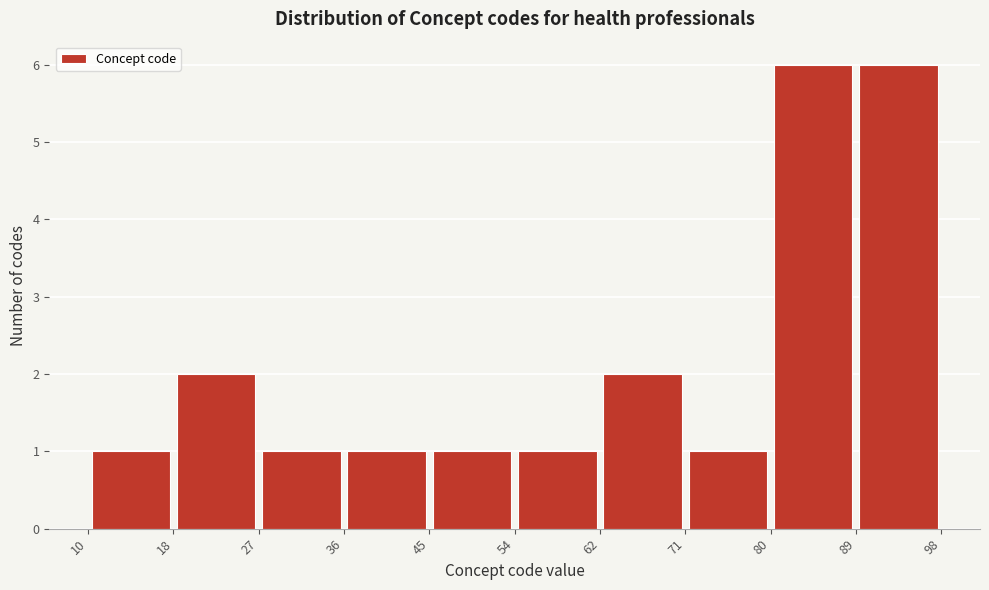

Reading left to right, list every bar in this chart as the range it spans on the x-axis followed by its height. The values are not printed on the chart, so give them approximately, as read against the axis.

10 to 18: 1
18 to 27: 2
27 to 36: 1
36 to 45: 1
45 to 54: 1
54 to 62: 1
62 to 71: 2
71 to 80: 1
80 to 89: 6
89 to 98: 6